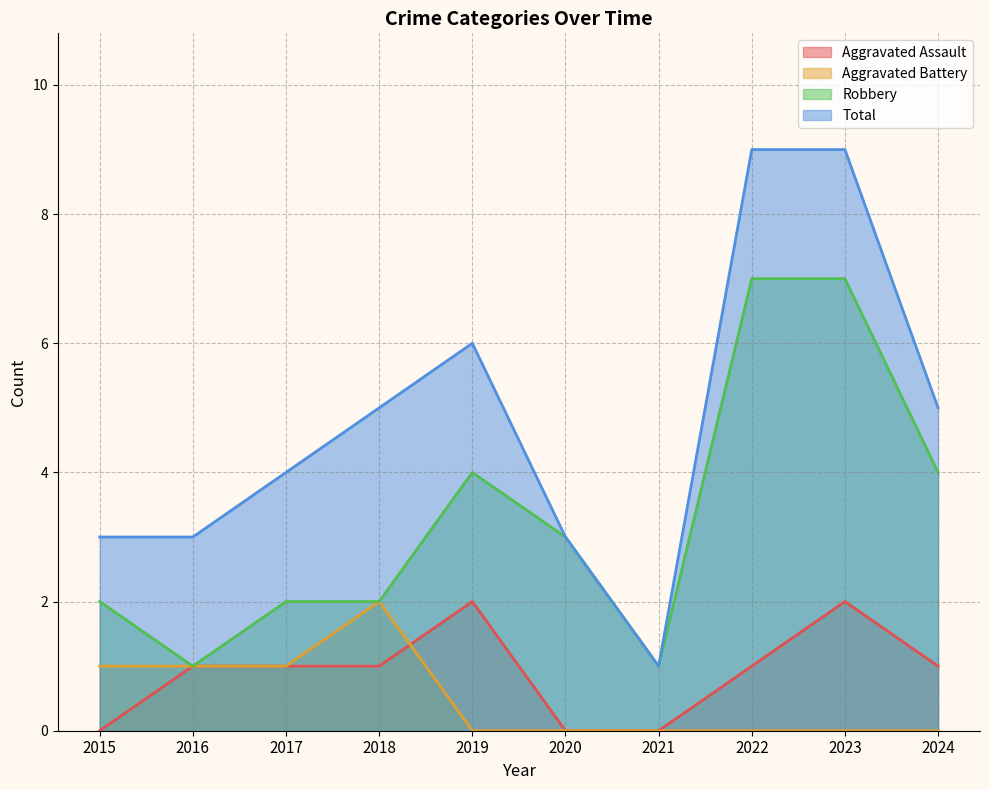

Which series has the widest spread of values?

Total